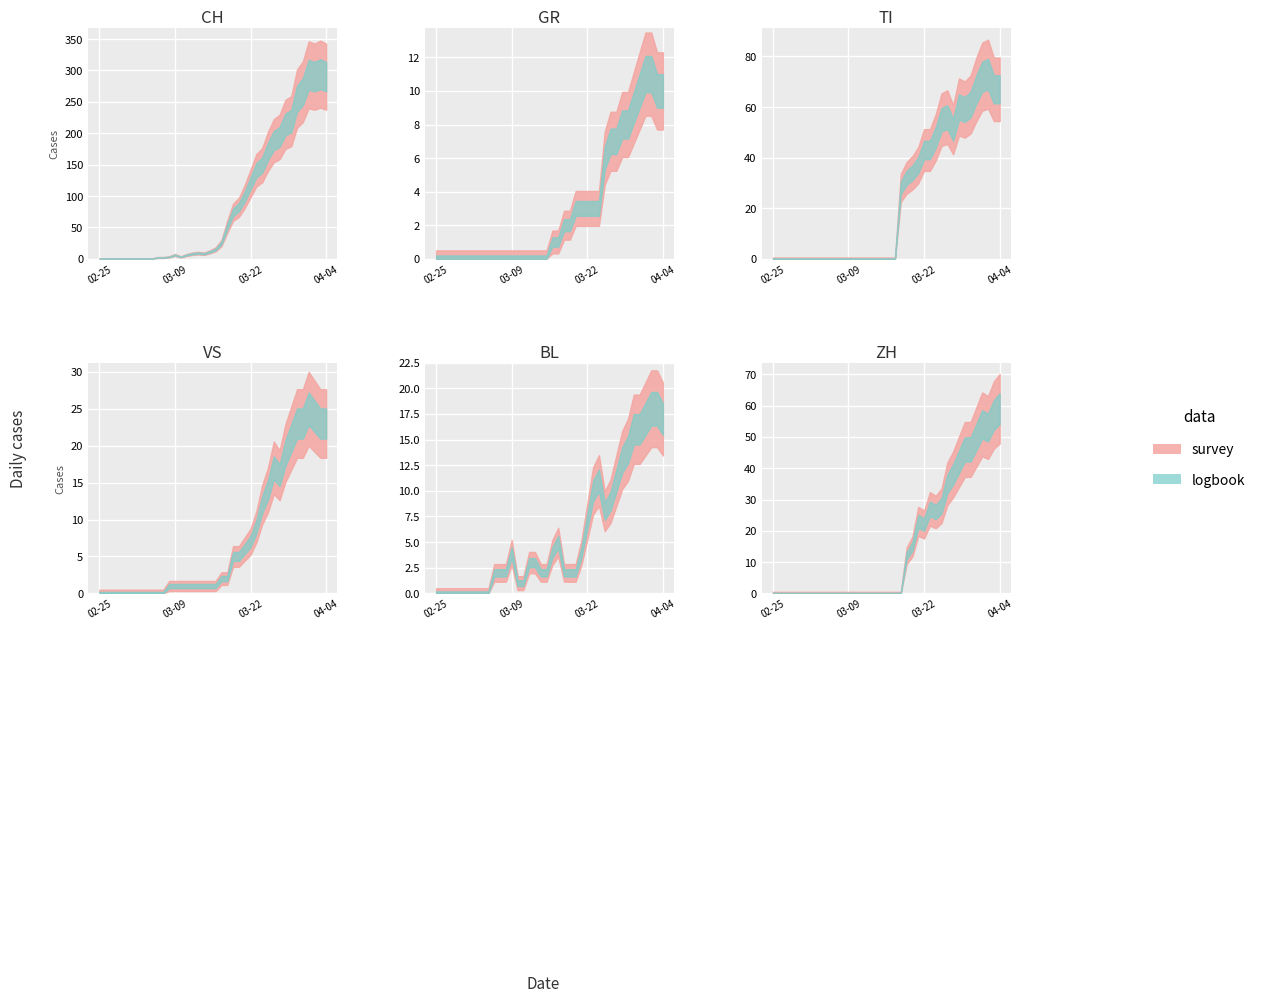

Is it true that ZH equals 27 at 21?

False